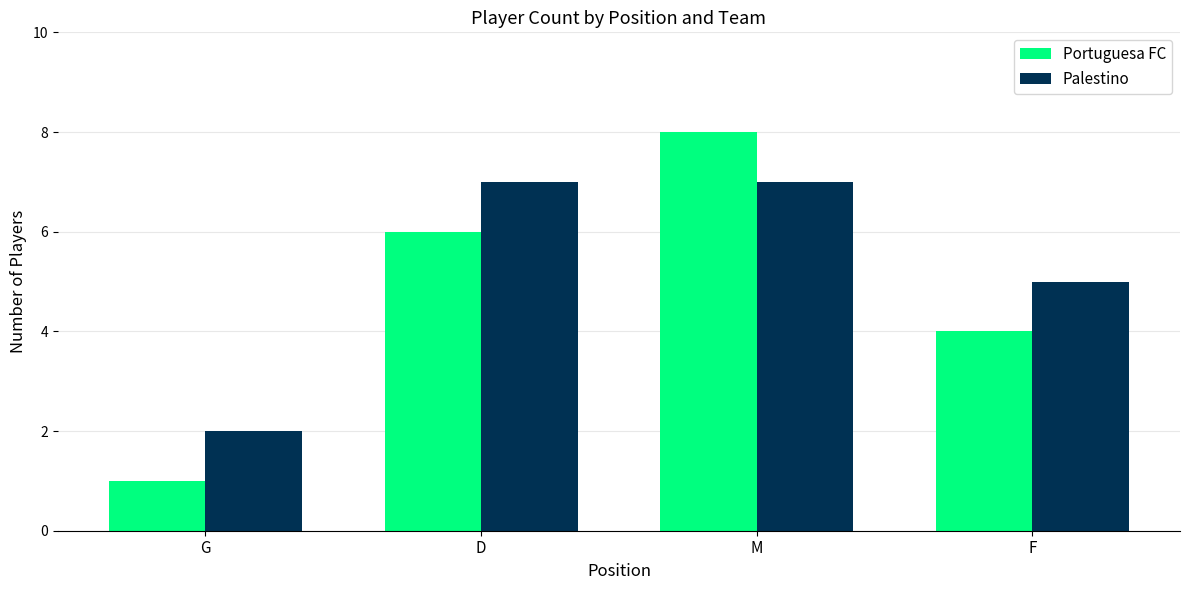

The Palestino series shows 8 at F. True or false?

False